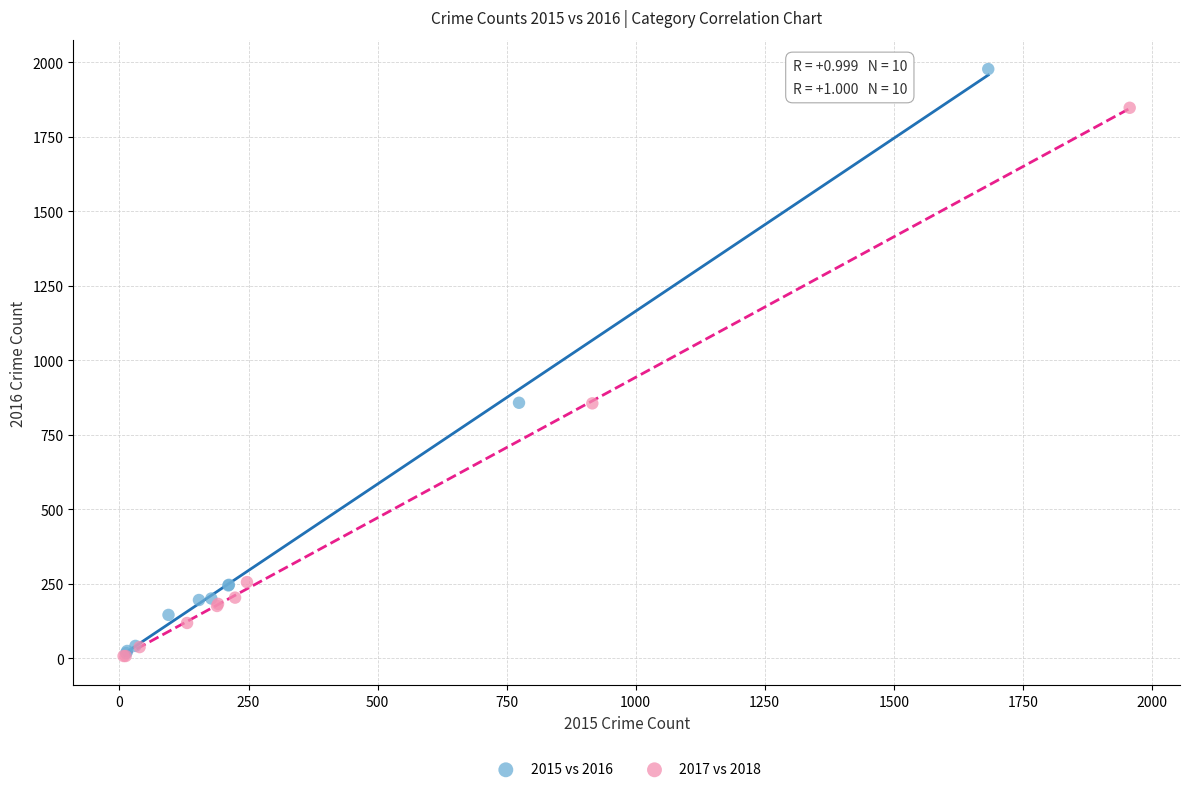

Which series contains the highest Y value?

2015 vs 2016